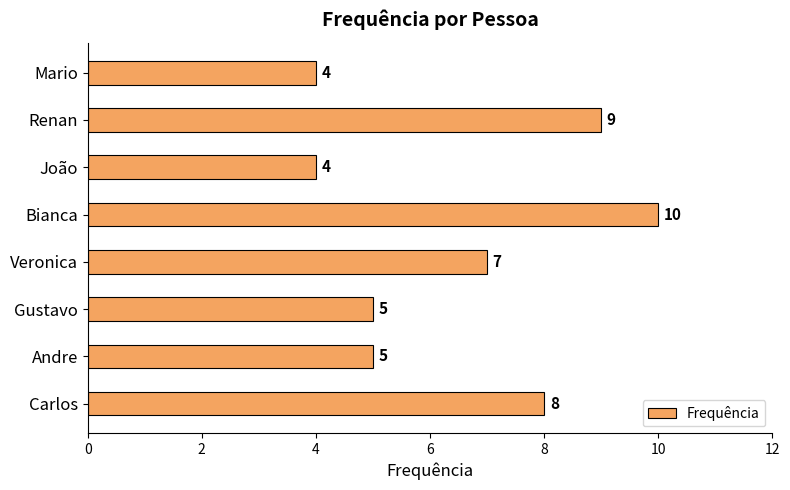

What is the ratio of the value at Veronica to the value at Gustavo?

1.4